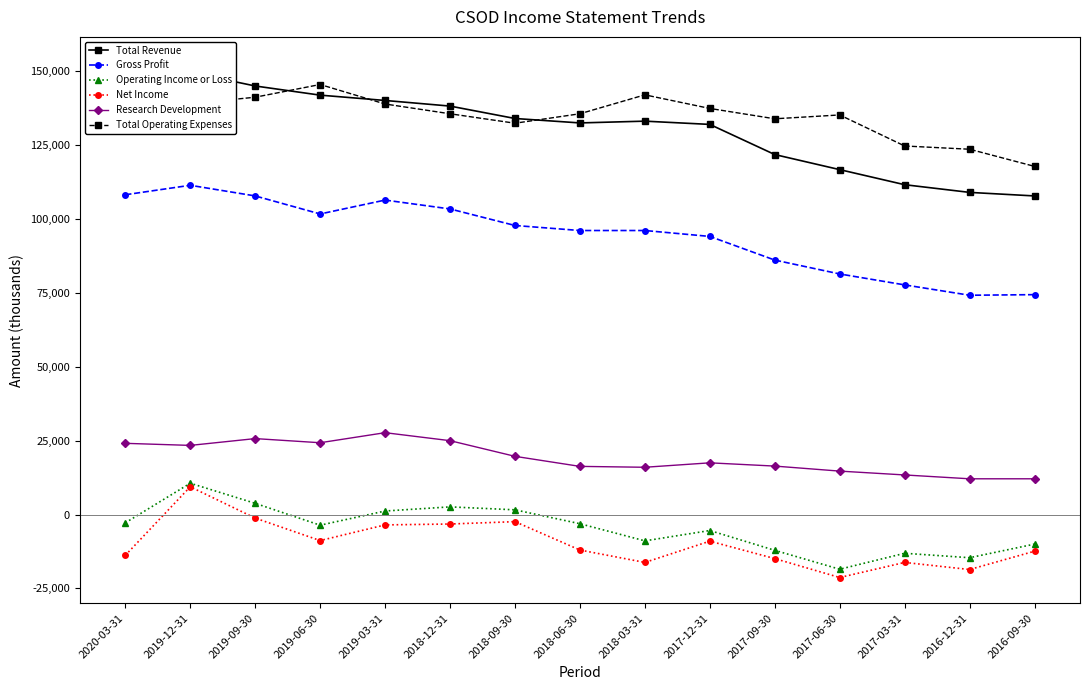

At which category does Research Development reach its first local valley?

2019-12-31